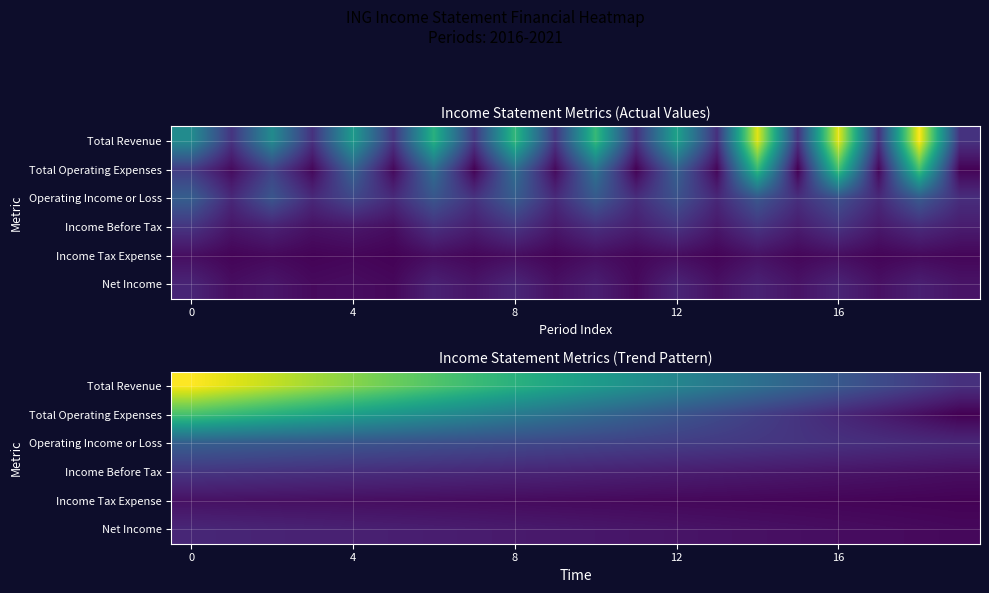

Is it true that Net Income equals 2538542.1 at 4?

True